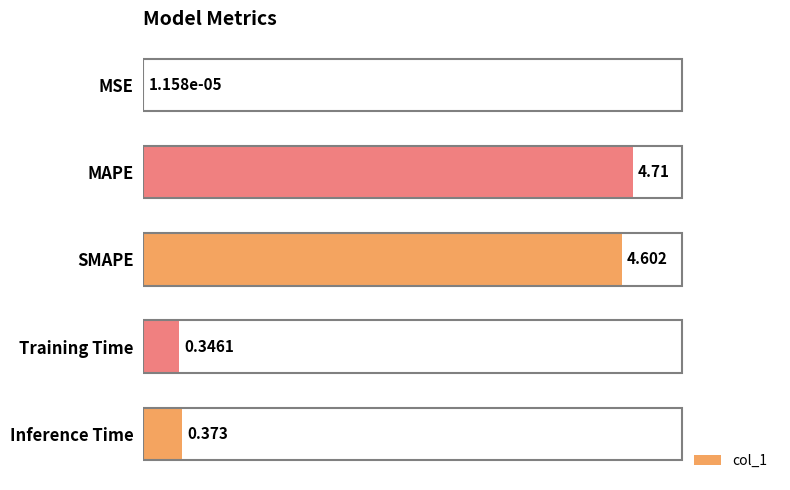

At which category does the chart reach its peak across all series?

MAPE